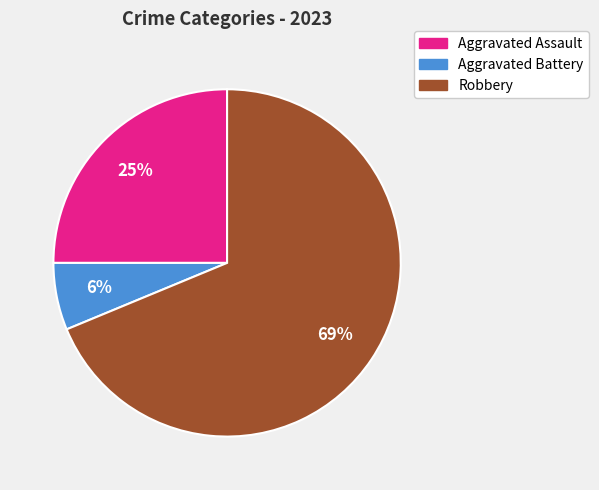

The Aggravated Battery slice represents 6% of the pie. True or false?

True